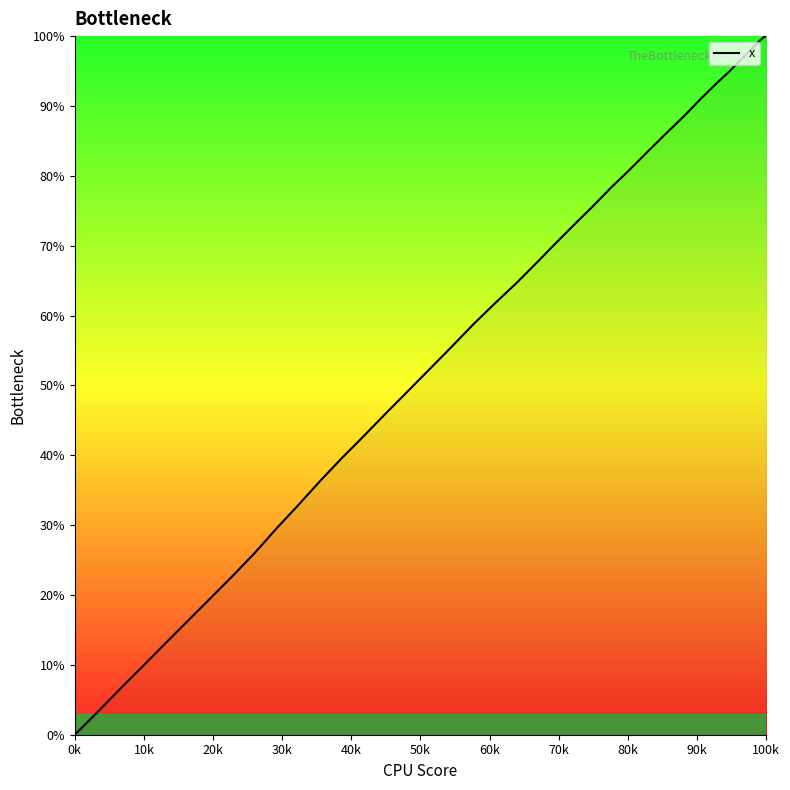

What is the maximum value shown in the chart?

100.0